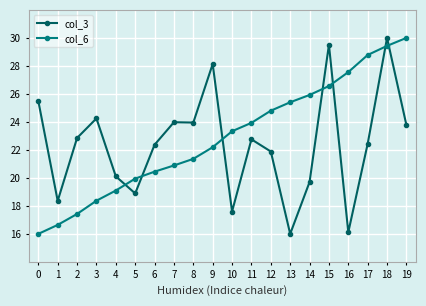

List the series in order of their overall mean, lowest first.

col_3, col_6